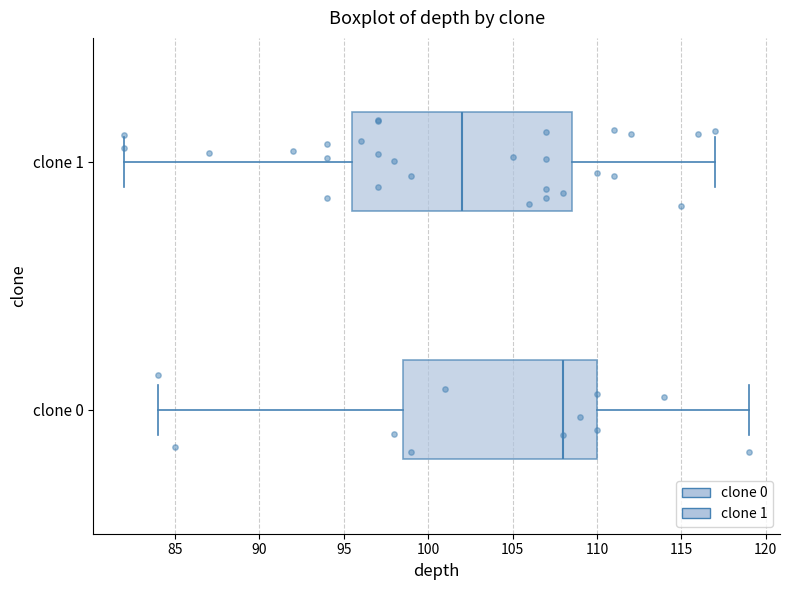

Which box has the furthest to the right median line?

clone 0